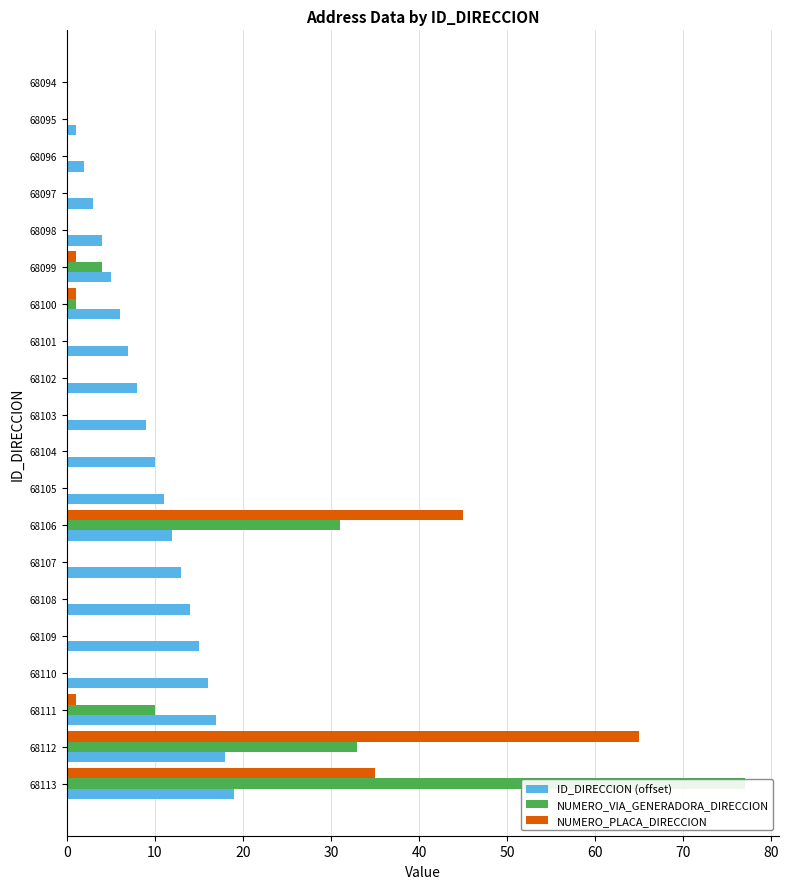

Where does the ID_DIRECCION (offset) series first go above 10?

68105